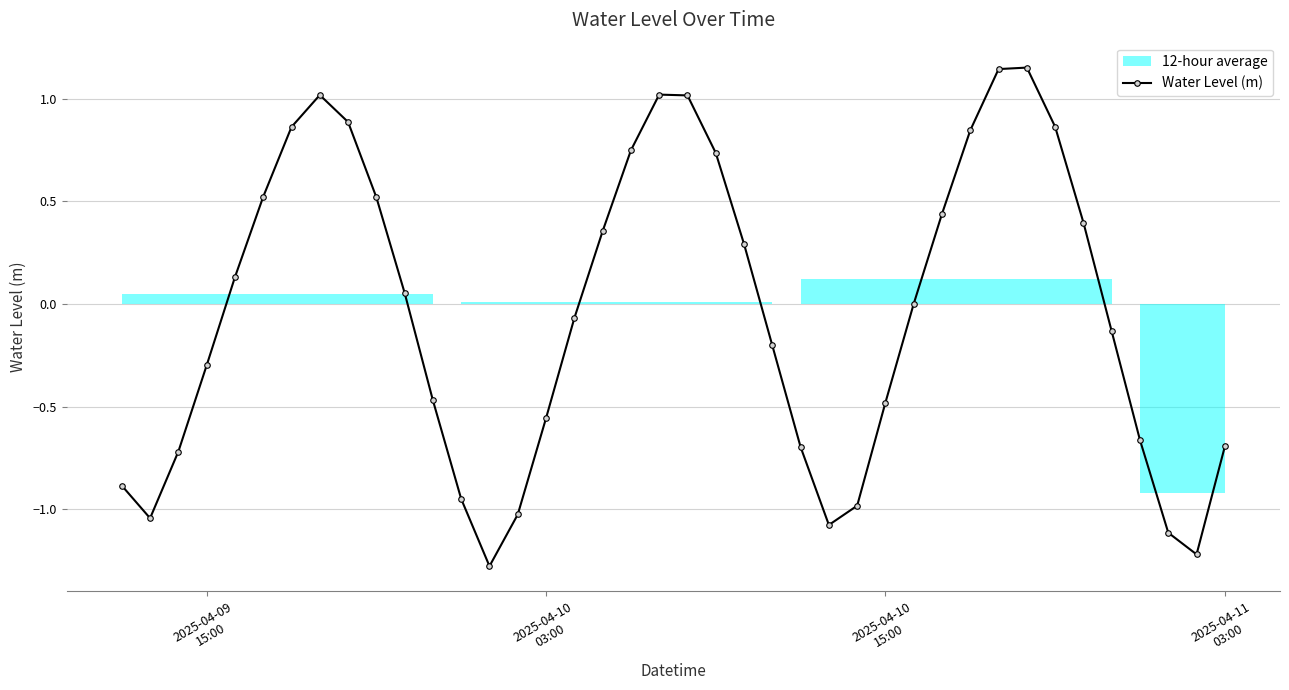

How many positive values are there?

20